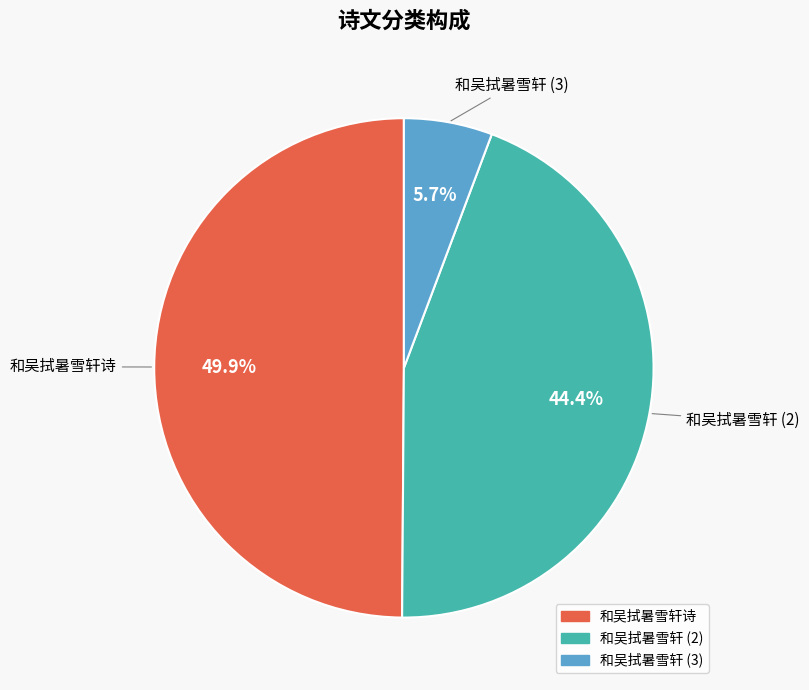

Does 和吴拭暑雪轩 (2) represent more than half of the total?

No